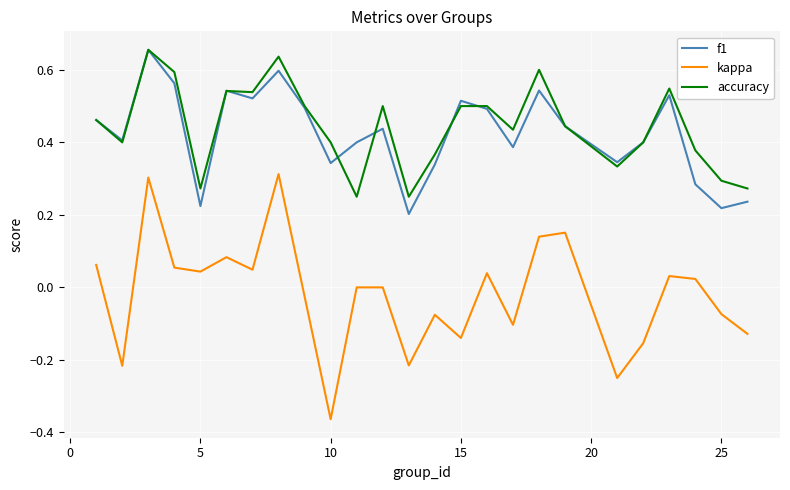

Which series has the widest spread of values?

kappa